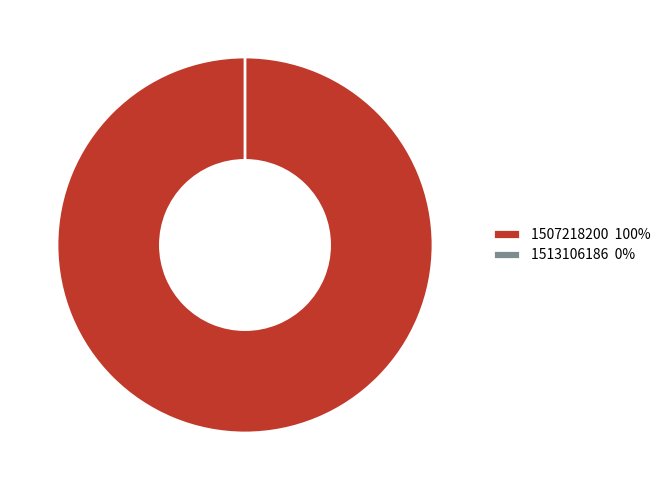

What percentage is the 1507218200 slice, to the nearest percent?

100%